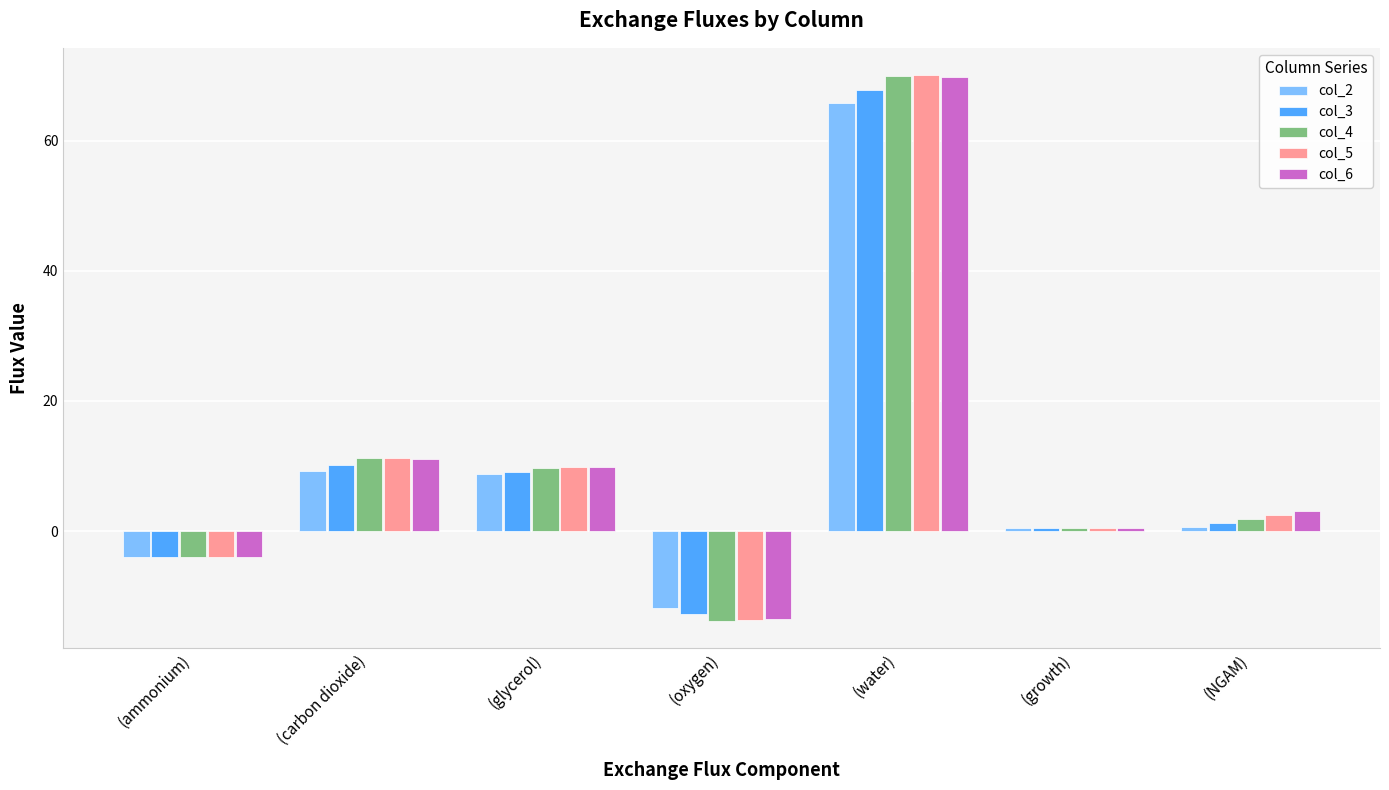

What is the difference between the col_4 values at (water) and (glycerol)?

60.2